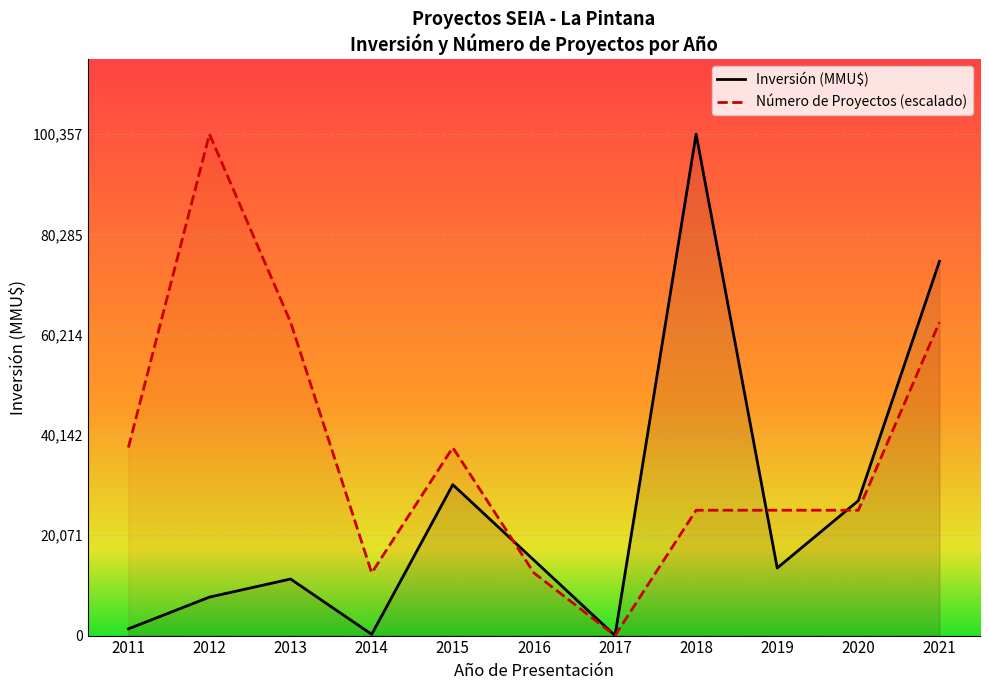

What is the label of the 14th point from the right?

2021